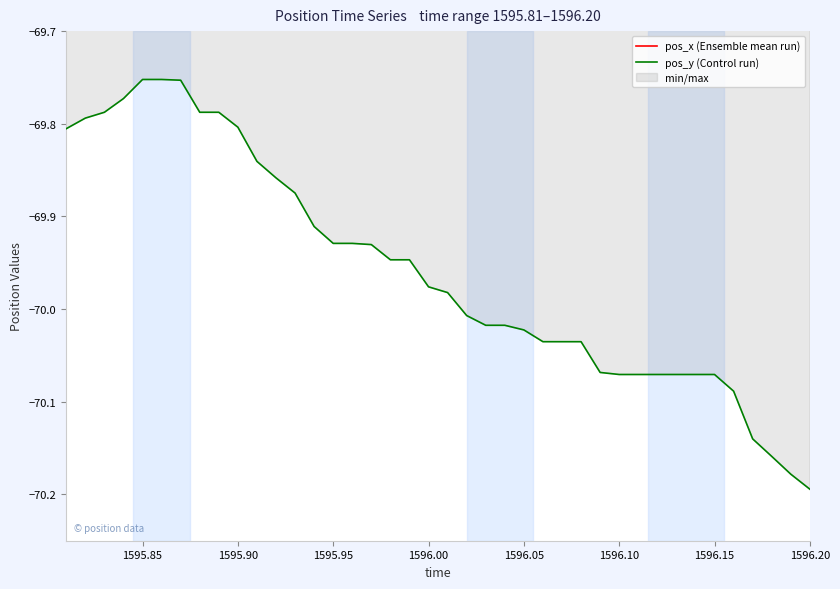

True or false: pos_y (Control run) has more than 0 points higher than both neighbors.

False